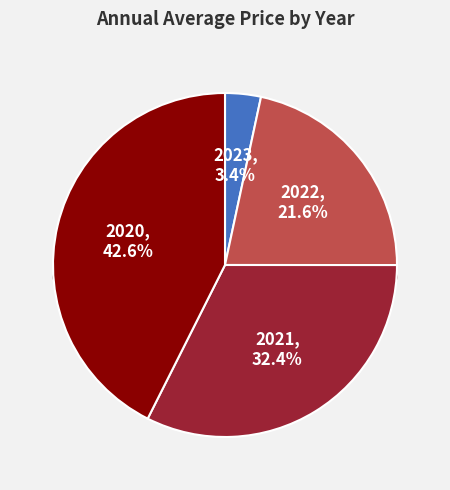

Which slice is the largest?

2020